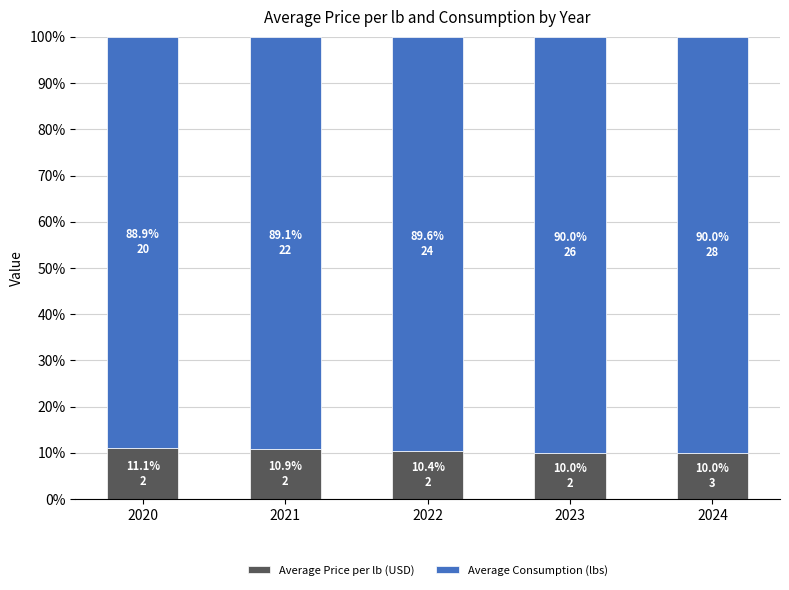

What is the total value across all series at 2024?

100.0